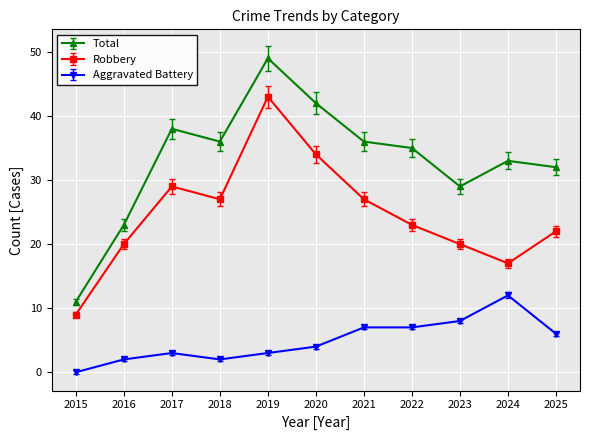

What value does the Robbery series have at 2024?

17